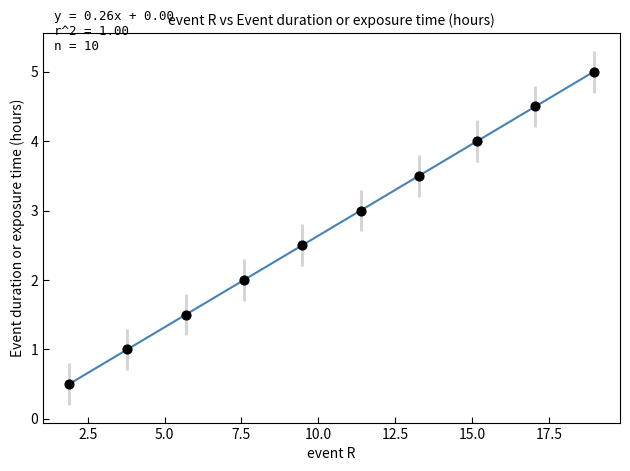

What is the average Y value?

2.8